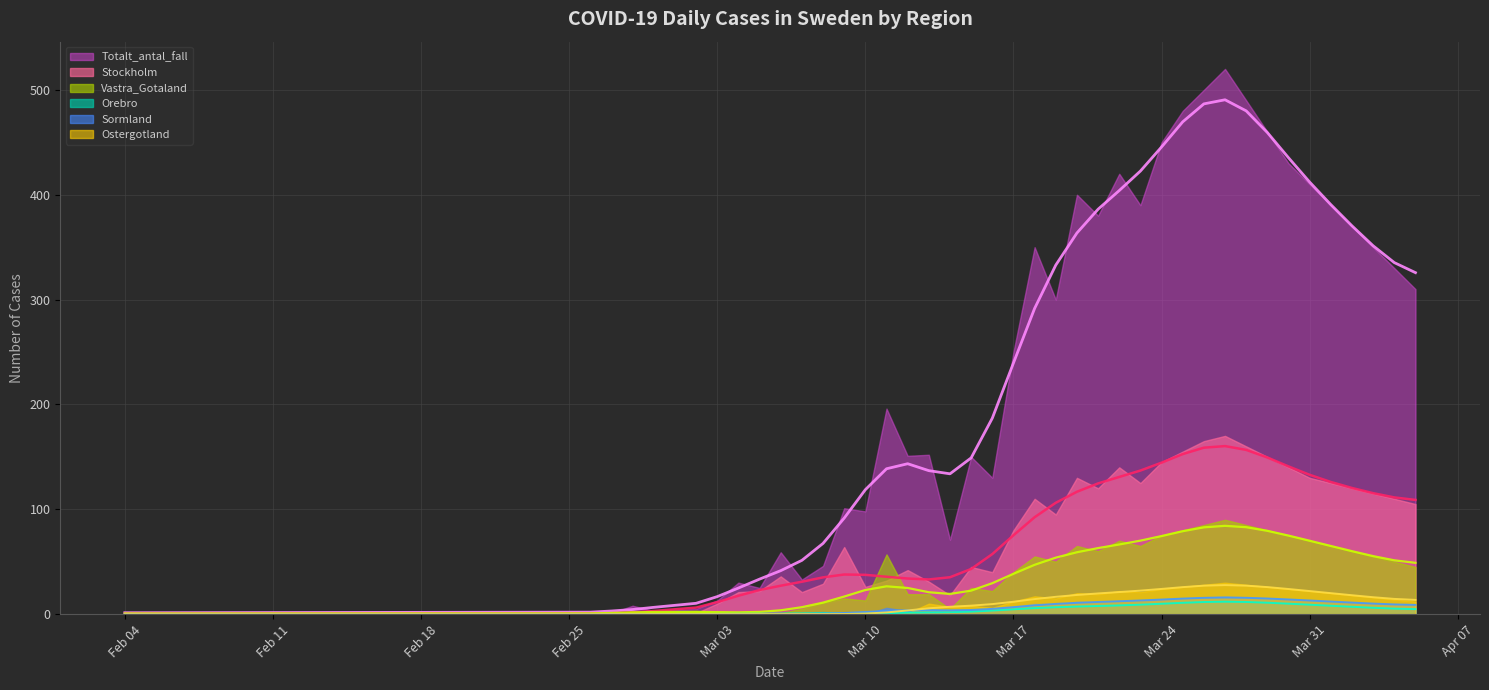

In Sormland, how many points are higher than both neighbors (excluding endpoints)?

2